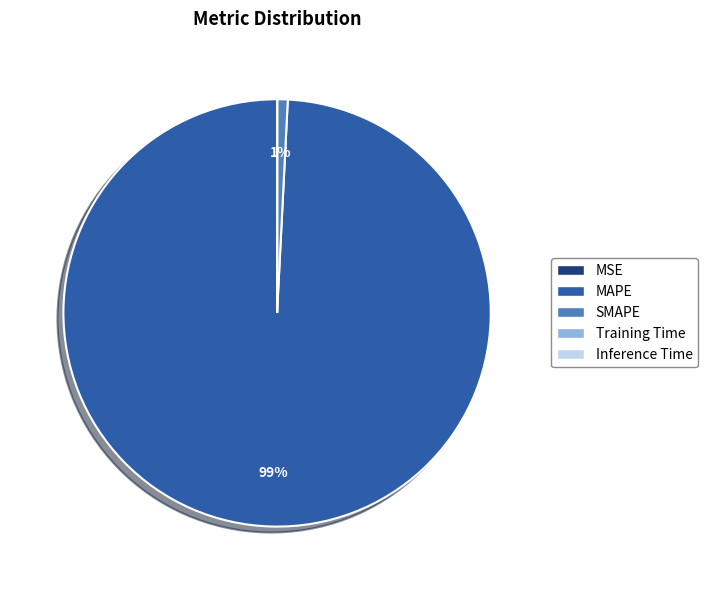

Which category accounts for the majority?

MAPE